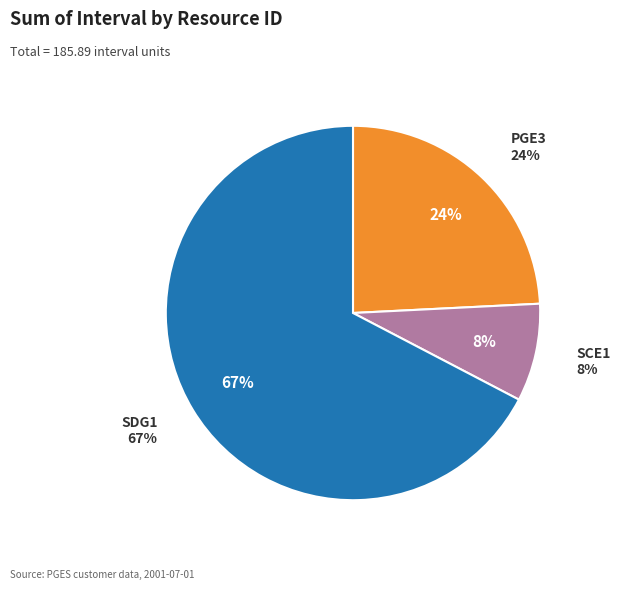

What percentage is NOT represented by PGE1?

100.0%